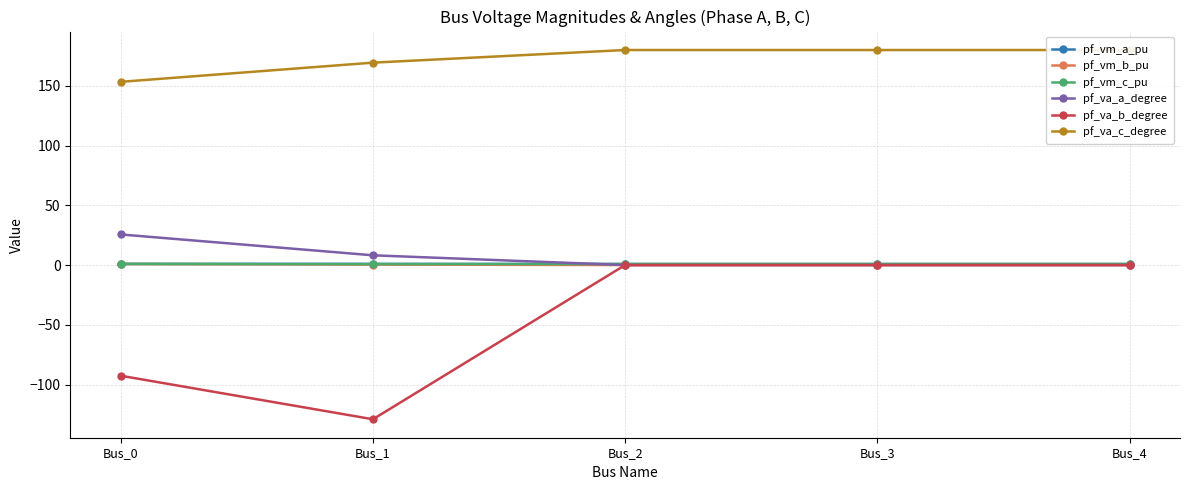

What is the sum of the pf_va_c_degree values at Bus_2 and Bus_0?

333.4